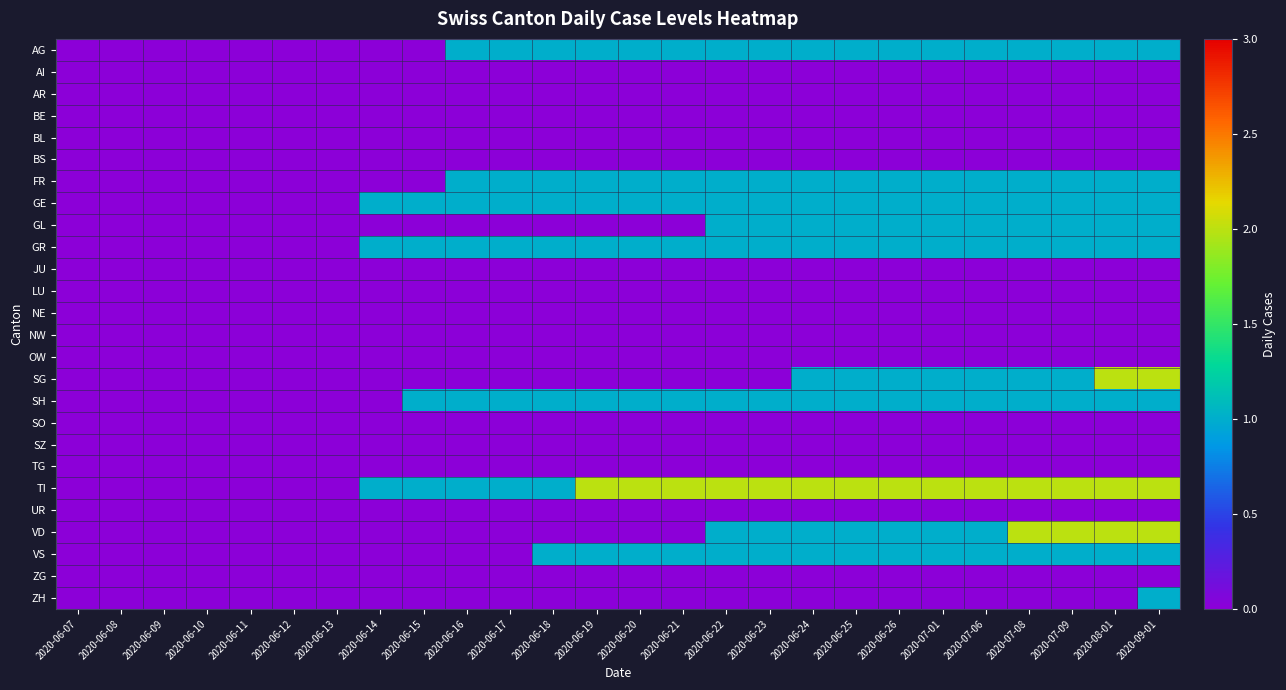

What is the greatest value displayed?

2